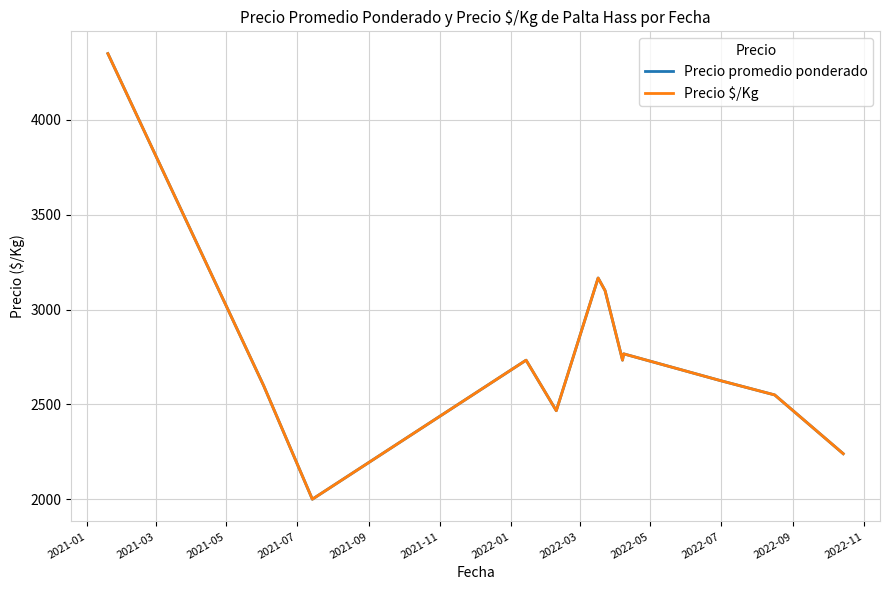

Does the chart have visible grid lines?

Yes